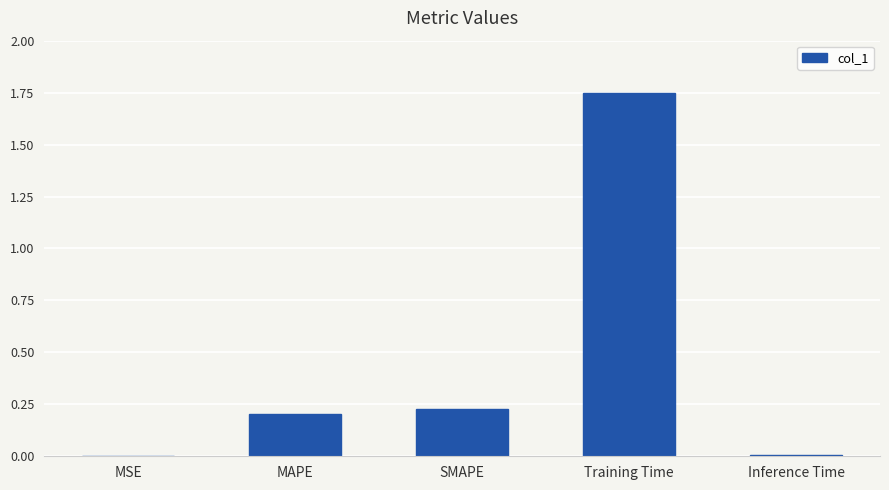

What is the change in value from SMAPE to Training Time?

+1.5